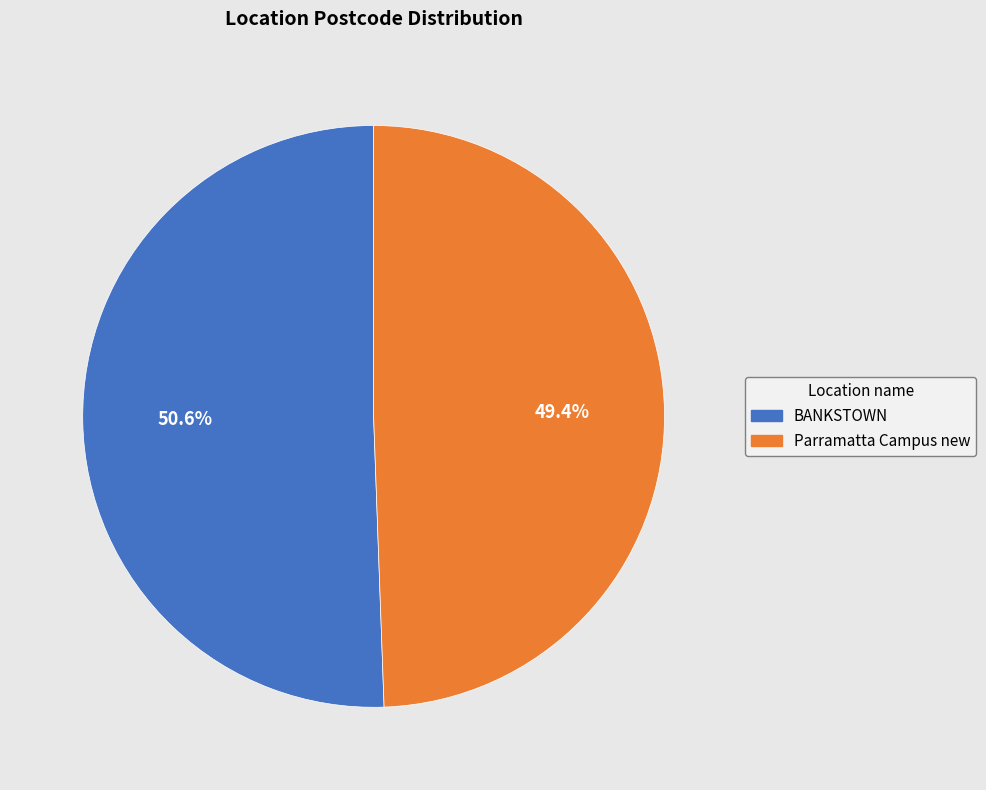

Does BANKSTOWN account for over 50% of the chart?

Yes